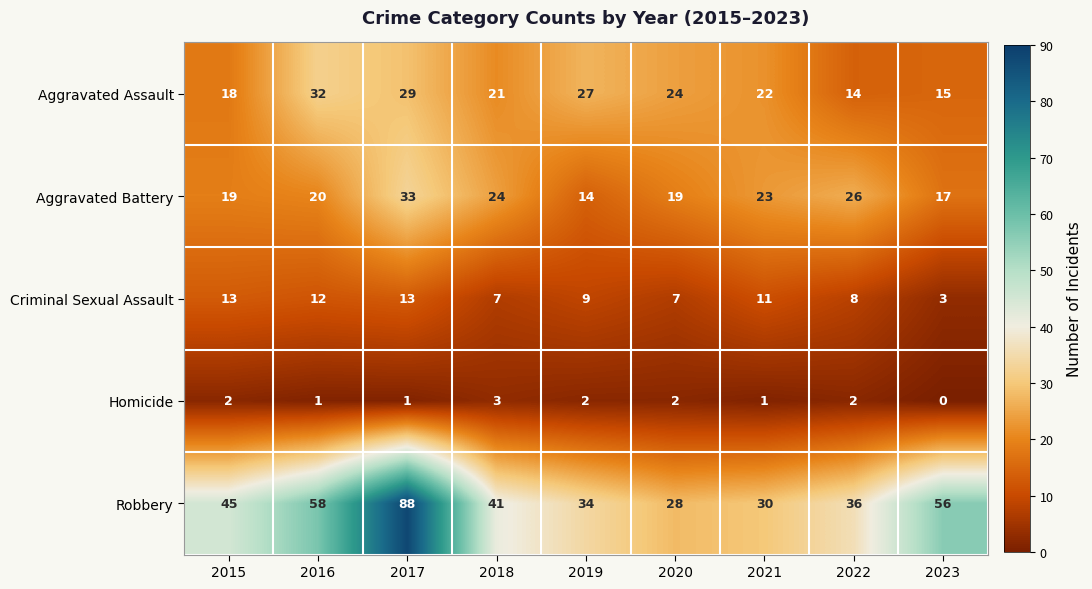

Rank the series by their maximum value, from highest to lowest.

Robbery, Aggravated Battery, Aggravated Assault, Criminal Sexual Assault, Homicide